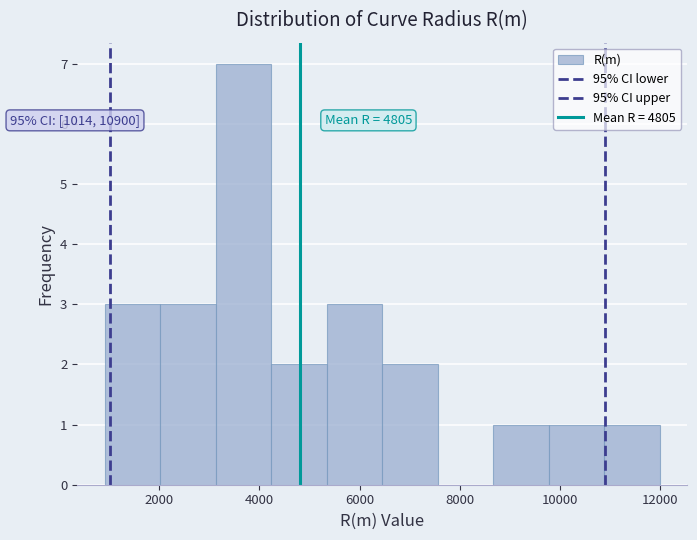

Which range on the x-axis has the tallest bar?

3200 to 4200